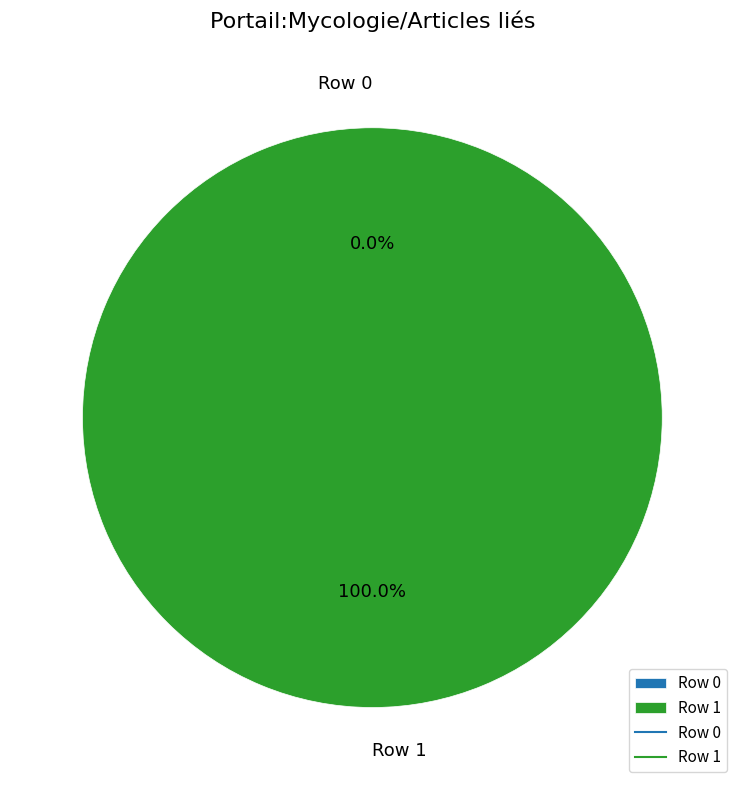

How many slices are in this pie chart?

2